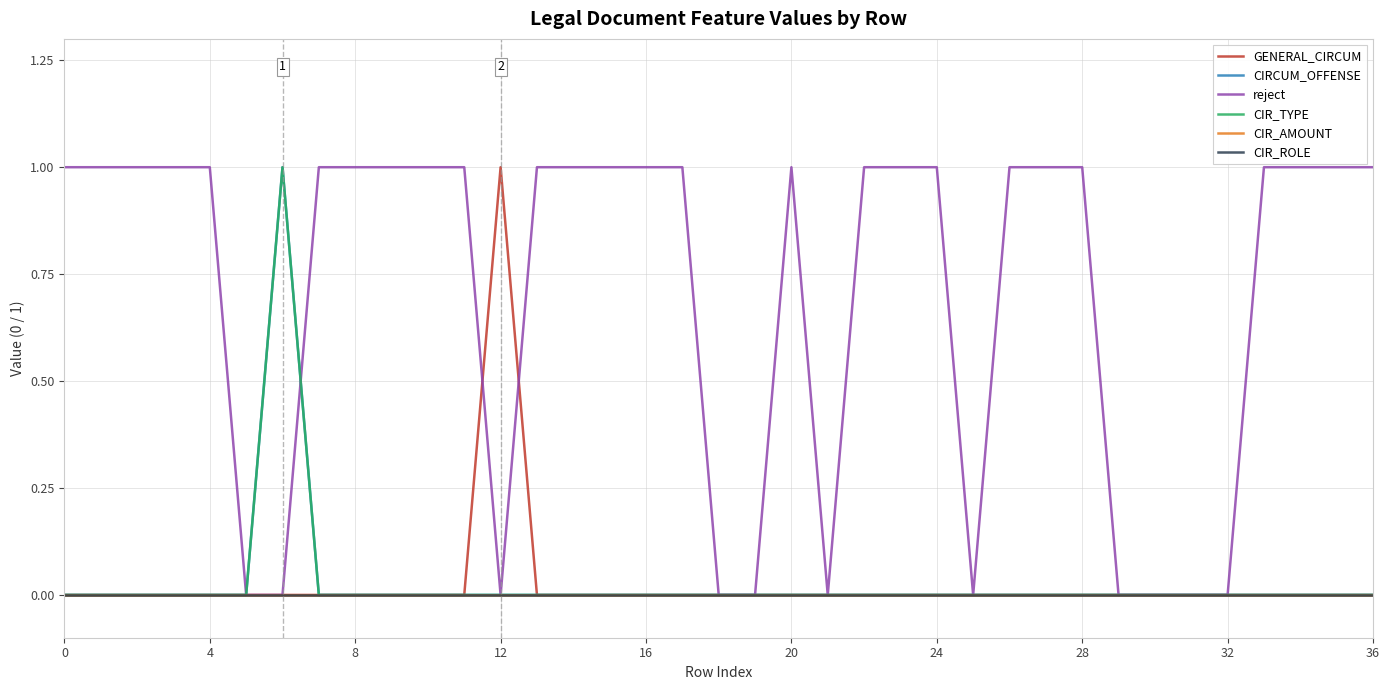

Is this an area chart (filled region under the line)?

No